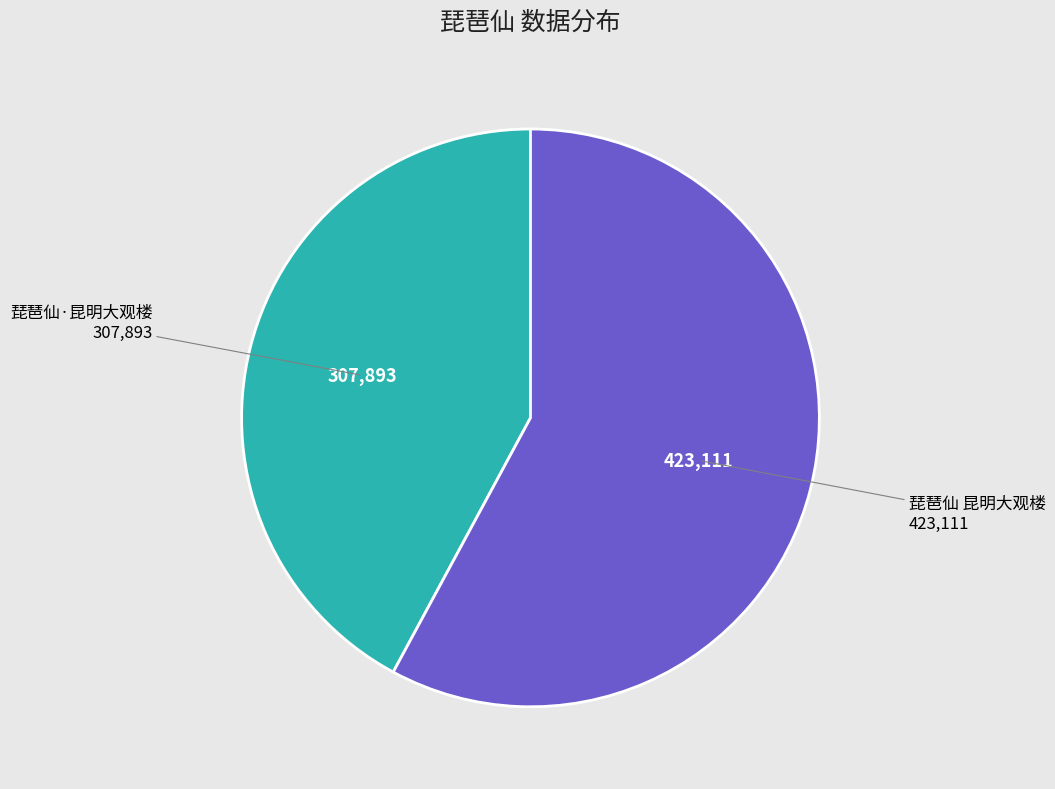

Does any single category account for the majority?

Yes